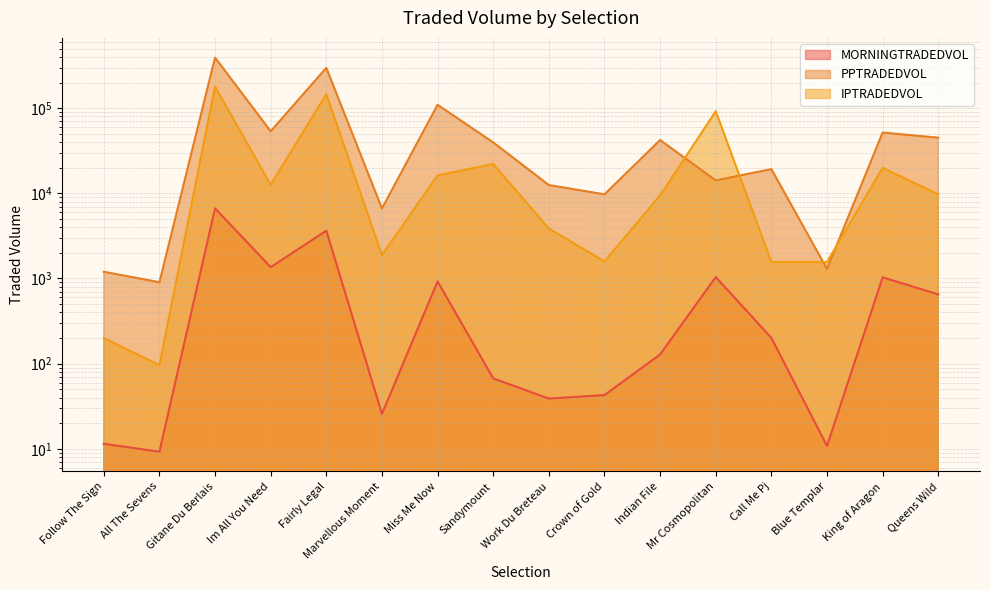

What value does the MORNINGTRADEDVOL series have at Call Me Pj?

200.4